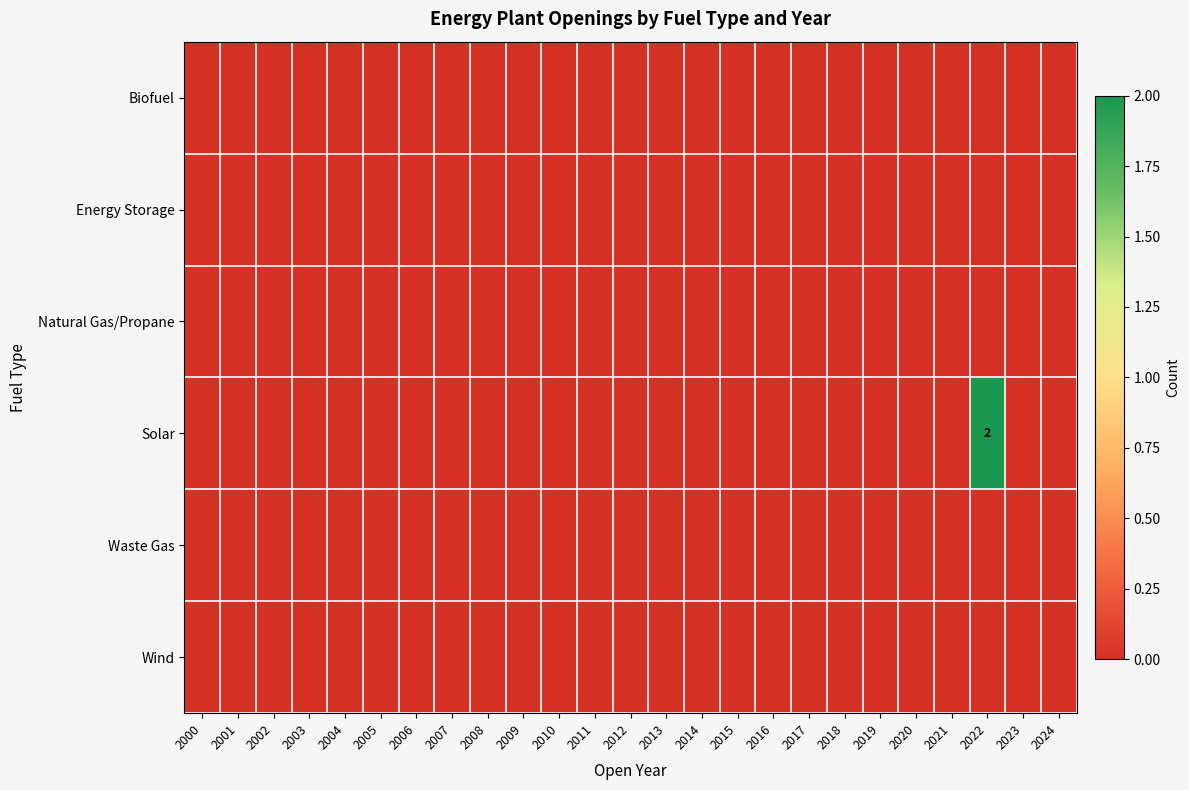

Is it true that Solar equals 2 at 2022?

True